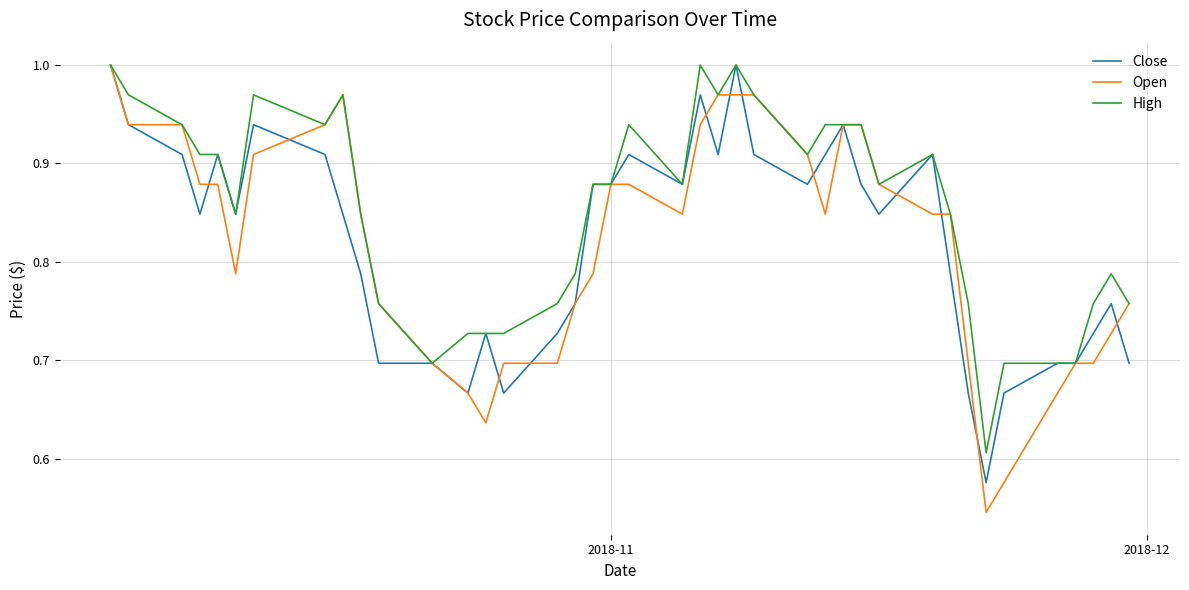

Which series has the largest range (max minus min)?

Open